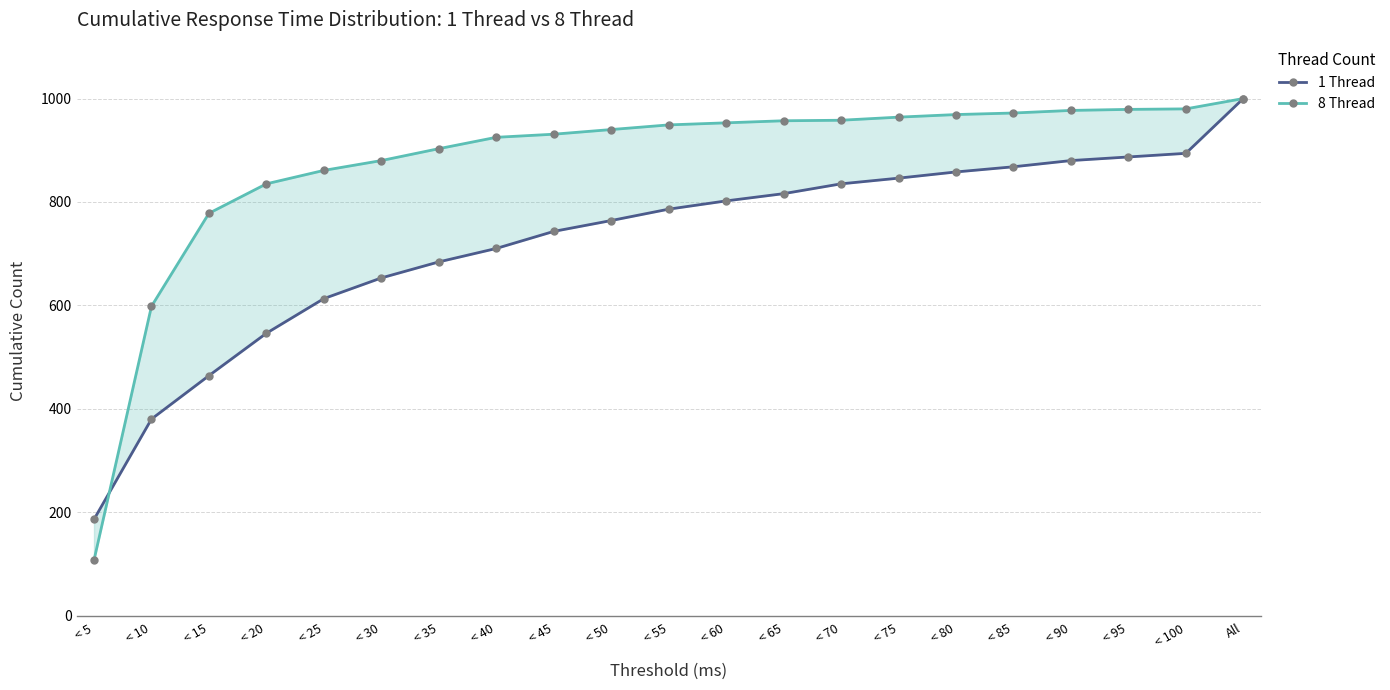

True or false: 8 Thread and 1 Thread cross at least once.

True